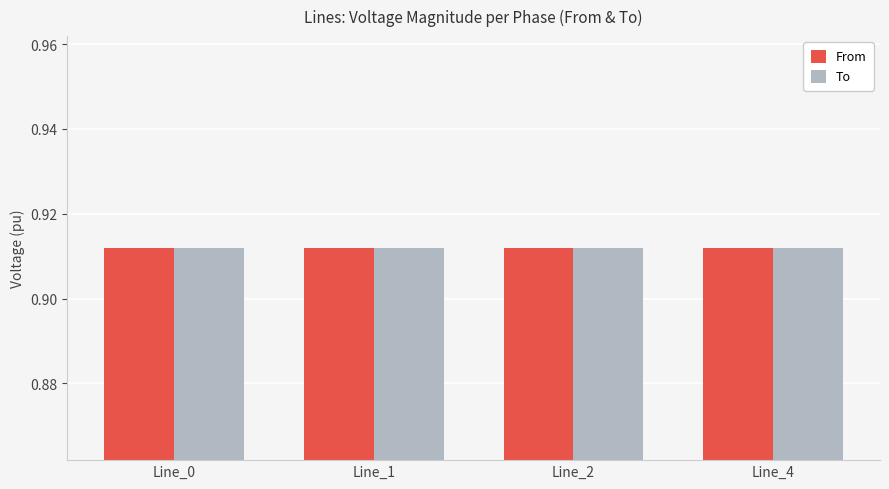

True or false: pf_vm_b_from_pu has a value of 1.1 at Line_1.

False